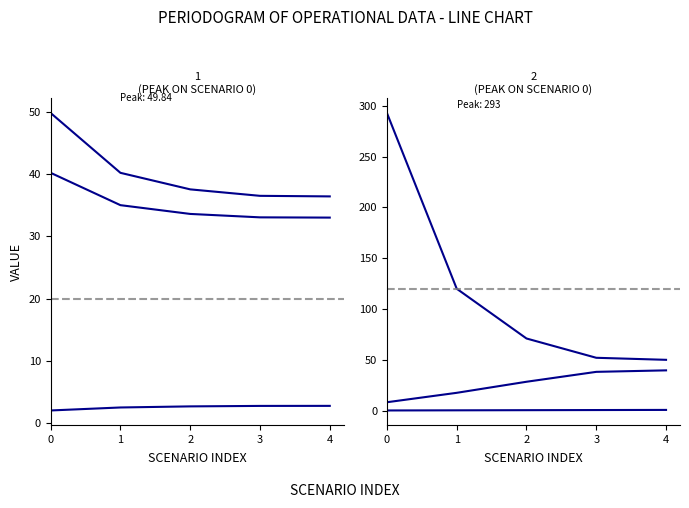

Reading right to left, extract all data points from this chart.

Capacidade operacional [ha/h]: 2.7	2.7	2.7	2.5	2.0
Tempo util [h]: 33.0	33.1	33.6	35.0	40.2
Tempo de missao [h]: 36.4	36.5	37.6	40.2	49.8
N° Voos: 50.0	52.0	71.0	120.0	293.0
Tempo por voo [min]: 39.6	38.1	28.4	17.5	8.2
Autonomia Projetada [h]: 0.7	0.6	0.4	0.3	0.1